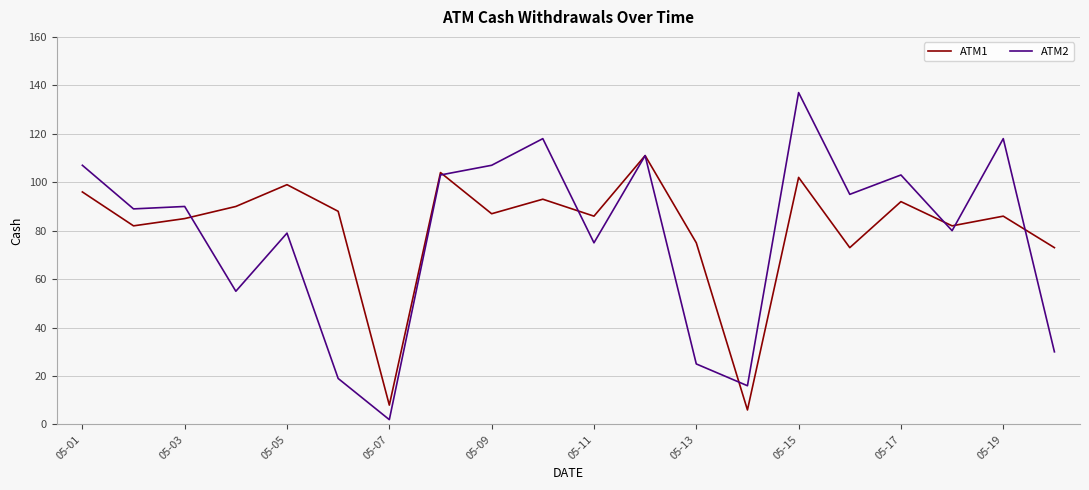

Rank the series by their maximum value, from highest to lowest.

ATM2, ATM1